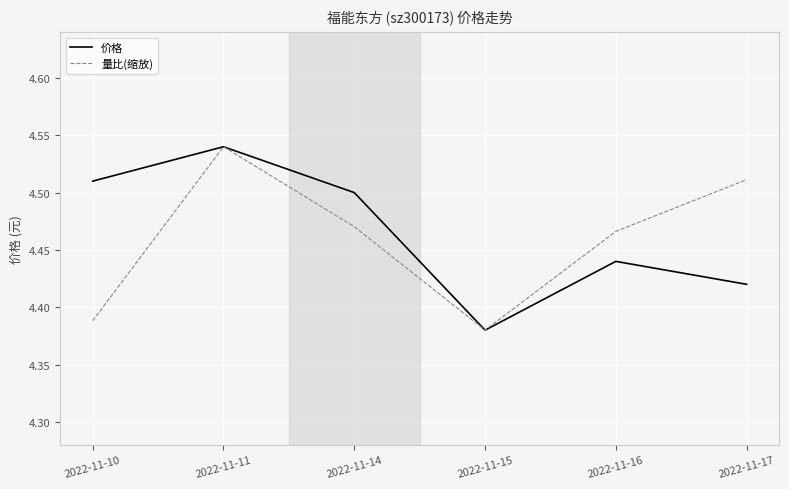

What is the sum of all 价格 values?

26.8